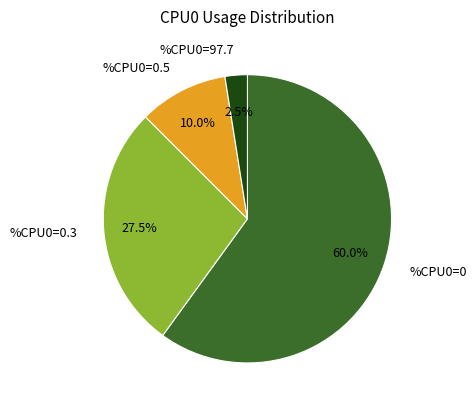

What is the ratio of the value at %CPU0=0.5 to the value at %CPU0=0.3?

0.4